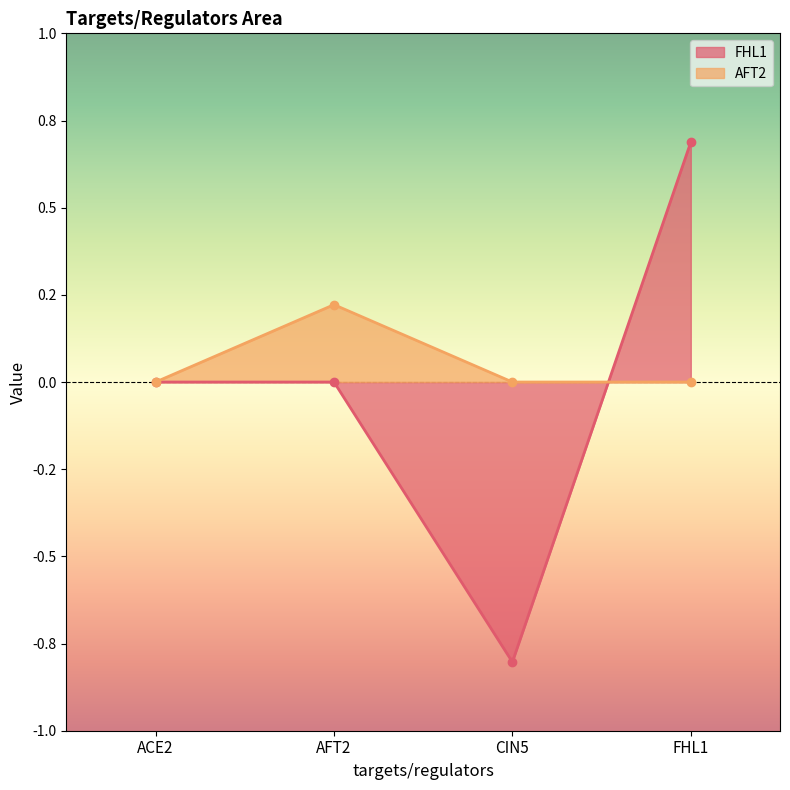

True or false: FHL1 has a value of 0.0 at AFT2.

True